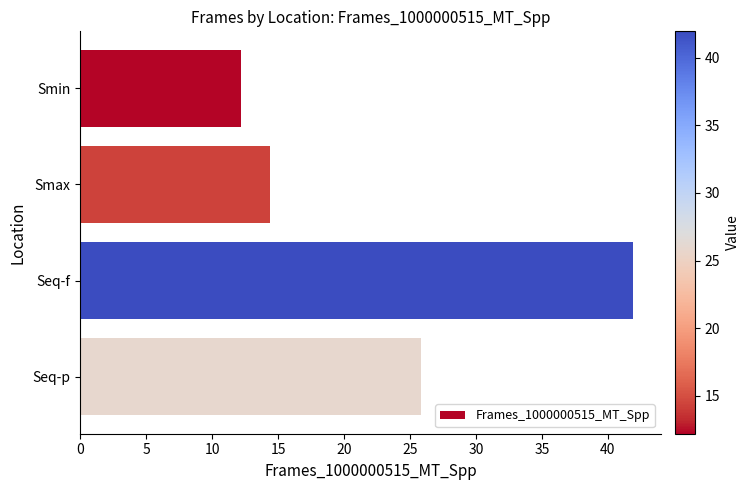

At which label is the value closest to 27?

Seq-p